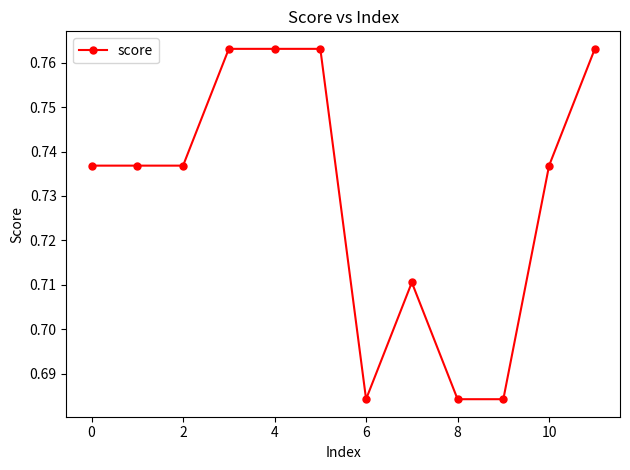

What is the sum of all values?

8.8